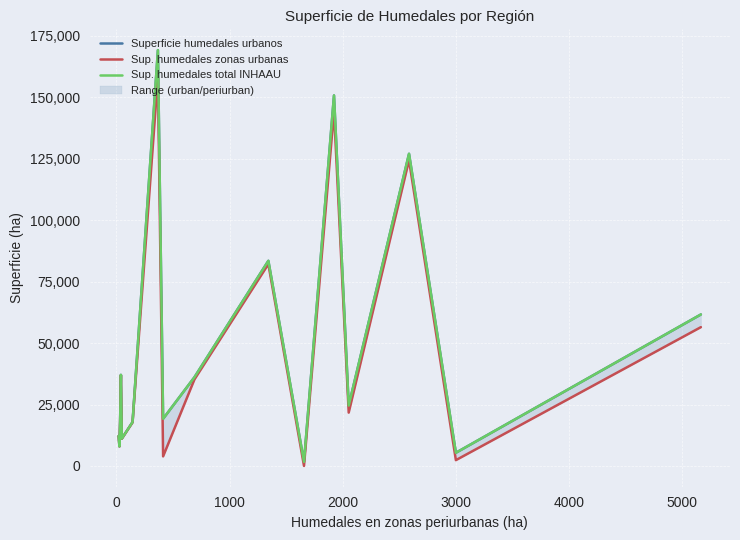

How many interior local peaks does the Superficie humedales urbanos series have?

5